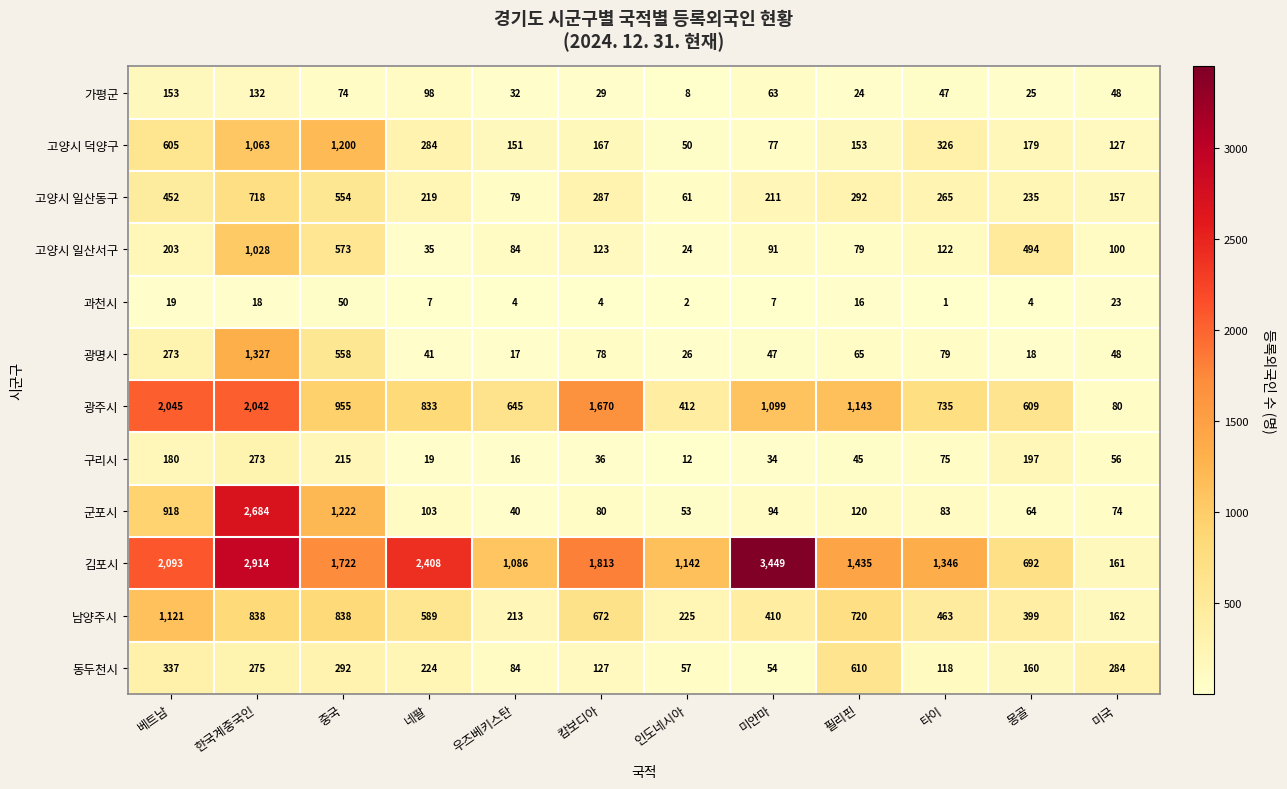

At which category is the sum across all series the highest?

한국계중국인